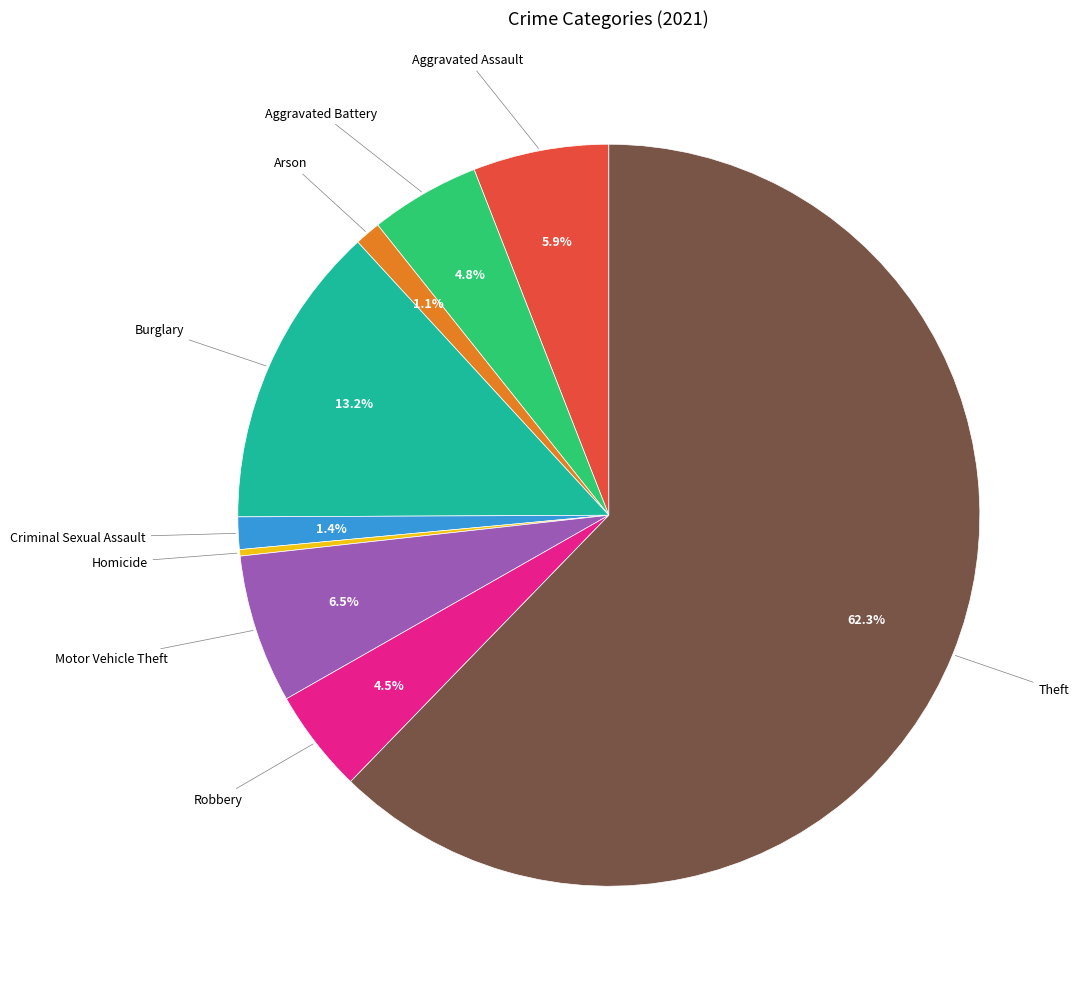

Is there any slice that represents more than half of the pie?

Yes